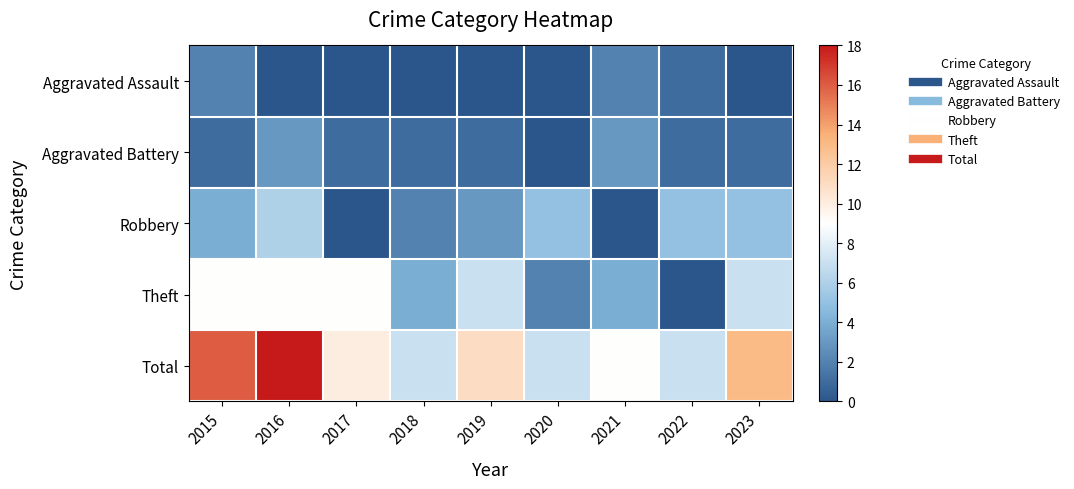

Which series changed the most between 2016 and 2019?

Total